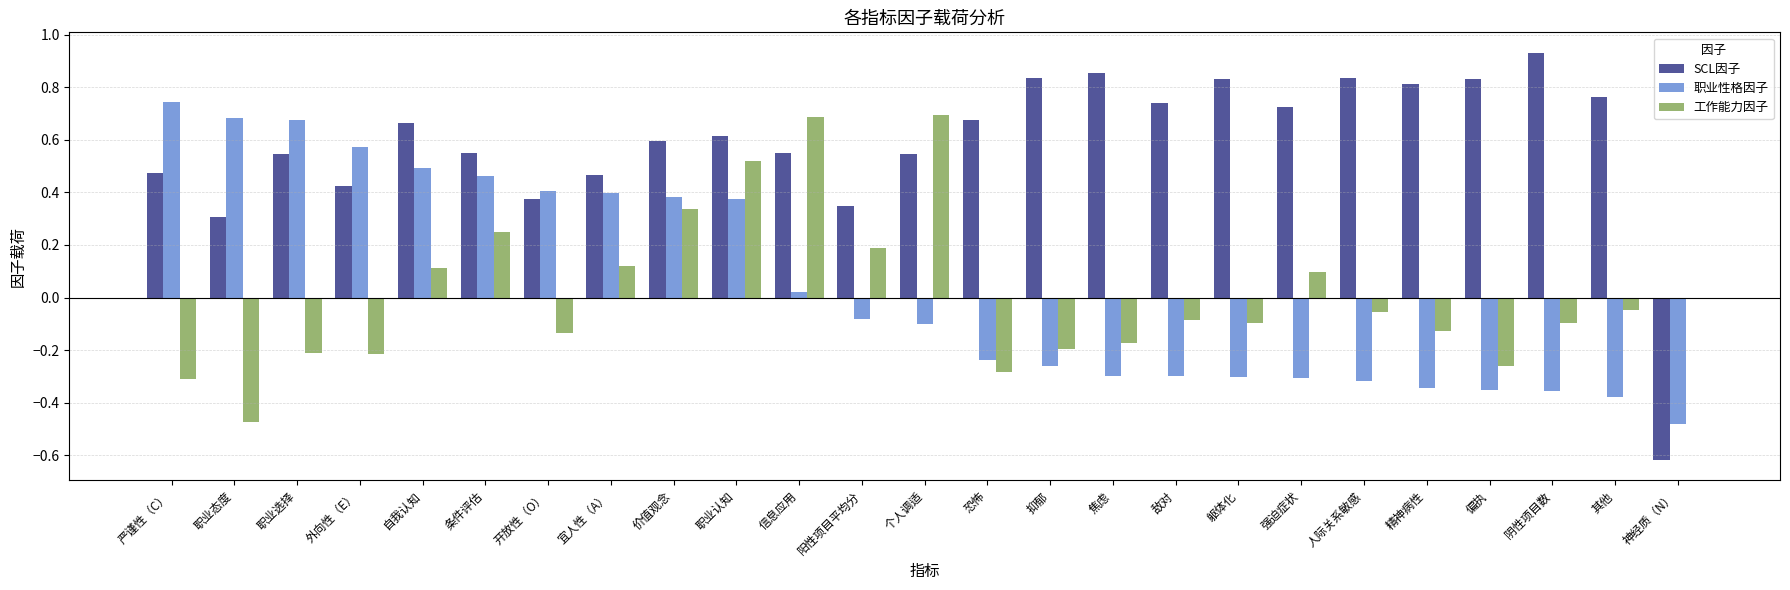

What is the total value across all series at 信息应用?

1.3